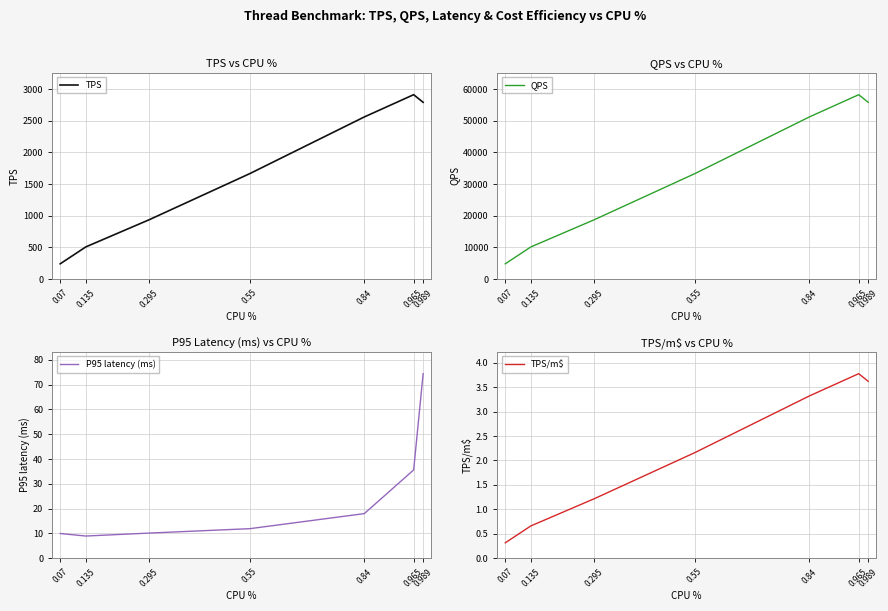

What is the label of the 3rd point from the left?

0.295